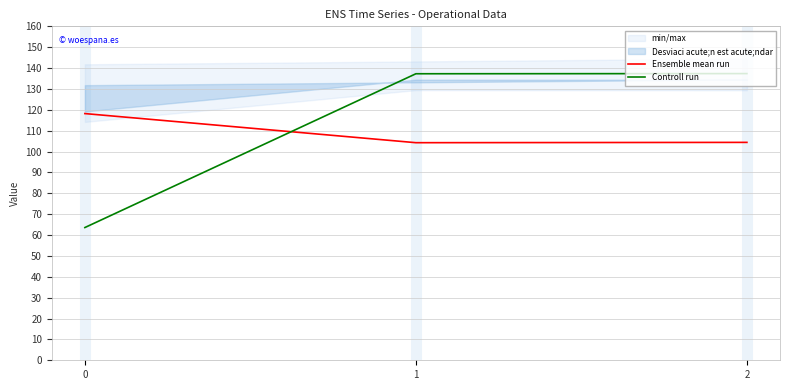

What is the maximum value shown in the chart?

137.4